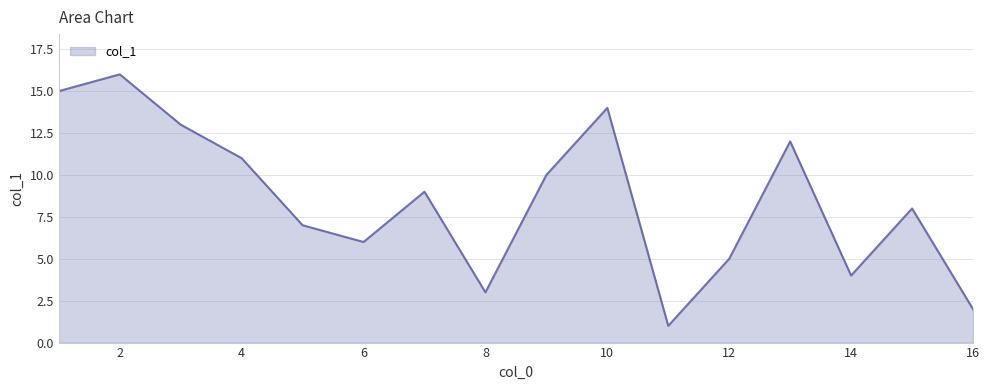

What is the difference between the maximum and minimum values?

15